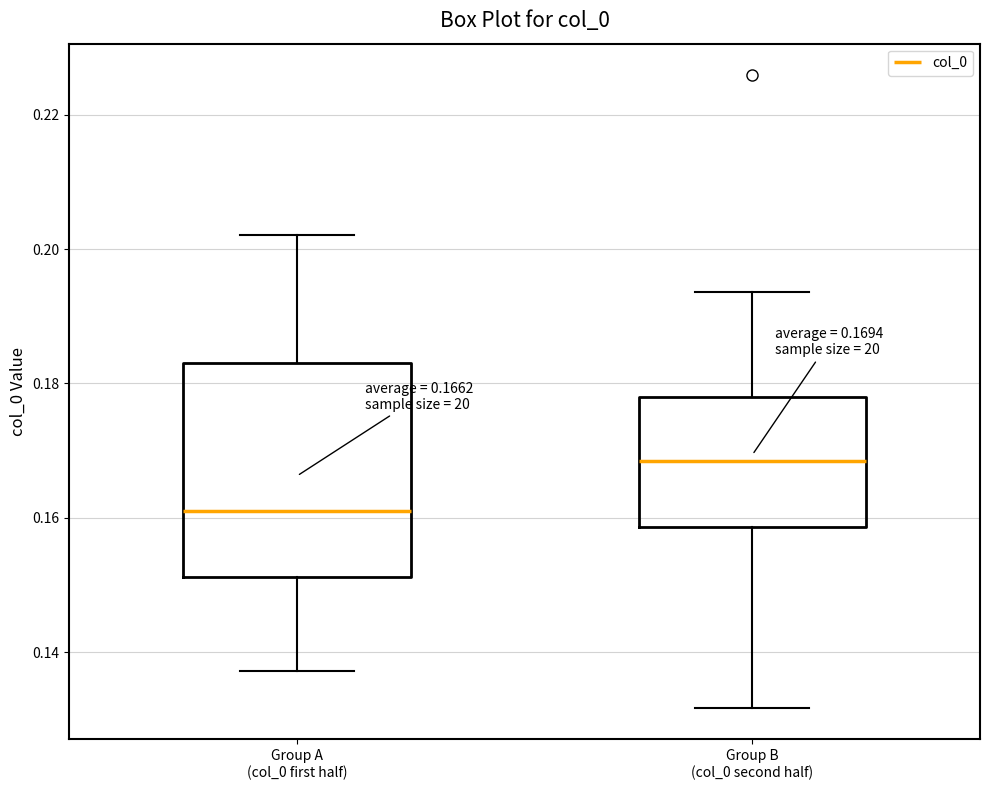

Comparing the boxes themselves (not the whiskers), which one is the tallest?

Group A (col_0 first half)